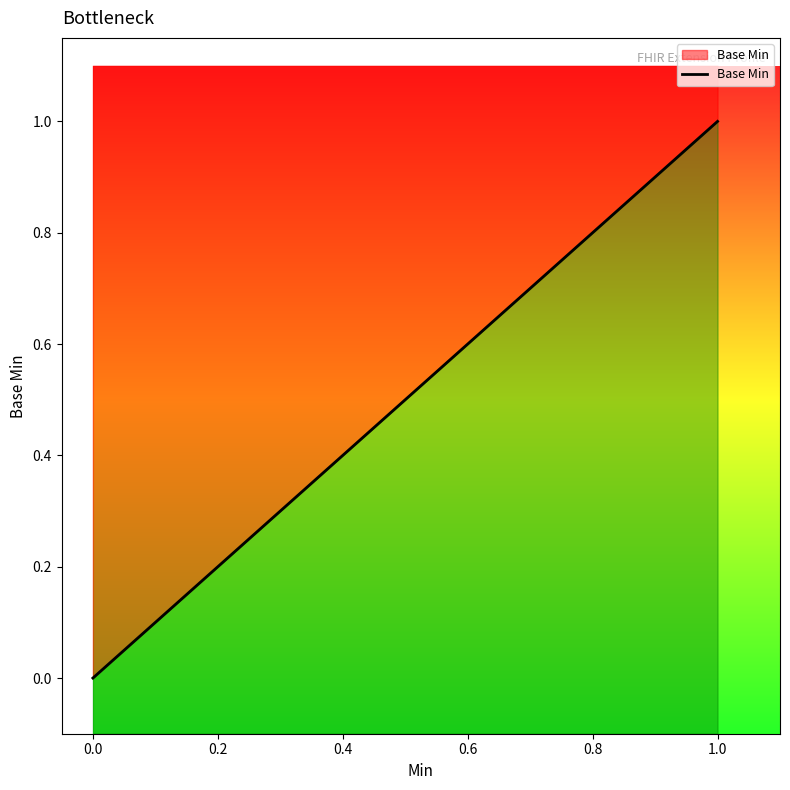

Is this an area chart (filled region under the line)?

No